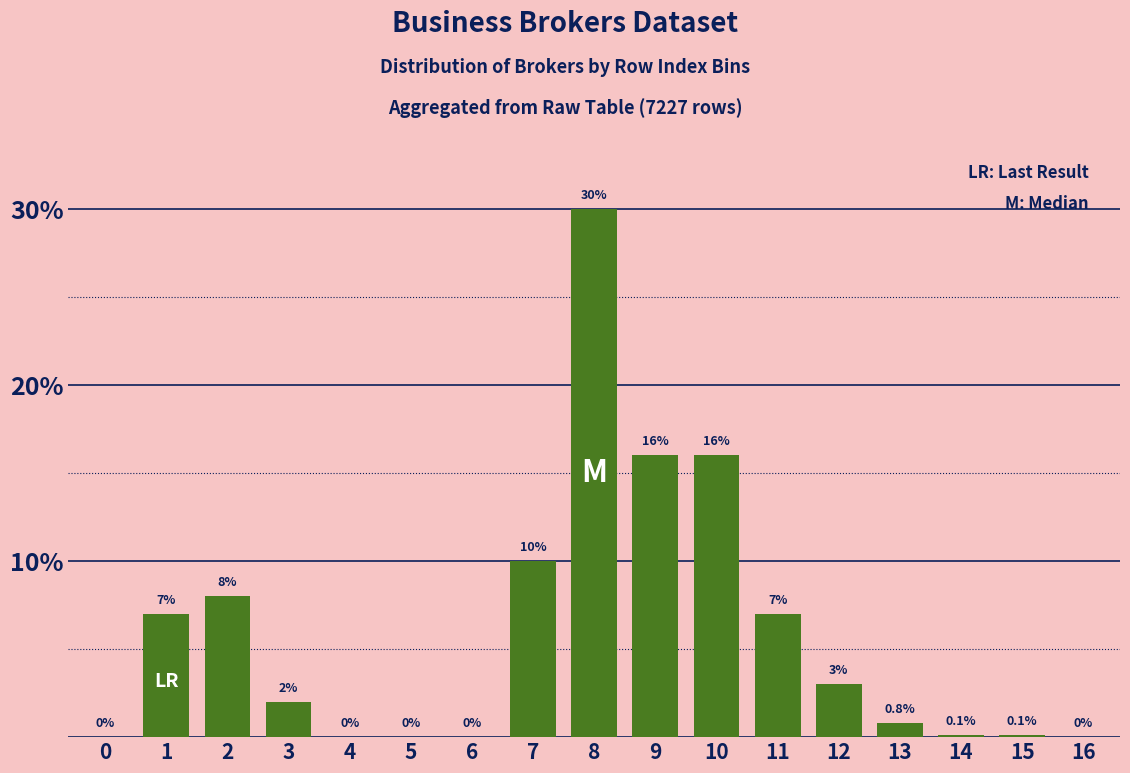

Reading right to left, transcribe all the data shown in this chart.

16=0.0	15=0.1	14=0.1	13=0.8	12=3.0	11=7.0	10=16.0	9=16.0	8=30.0	7=10.0	6=0.0	5=0.0	4=0.0	3=2.0	2=8.0	1=7.0	0=0.0